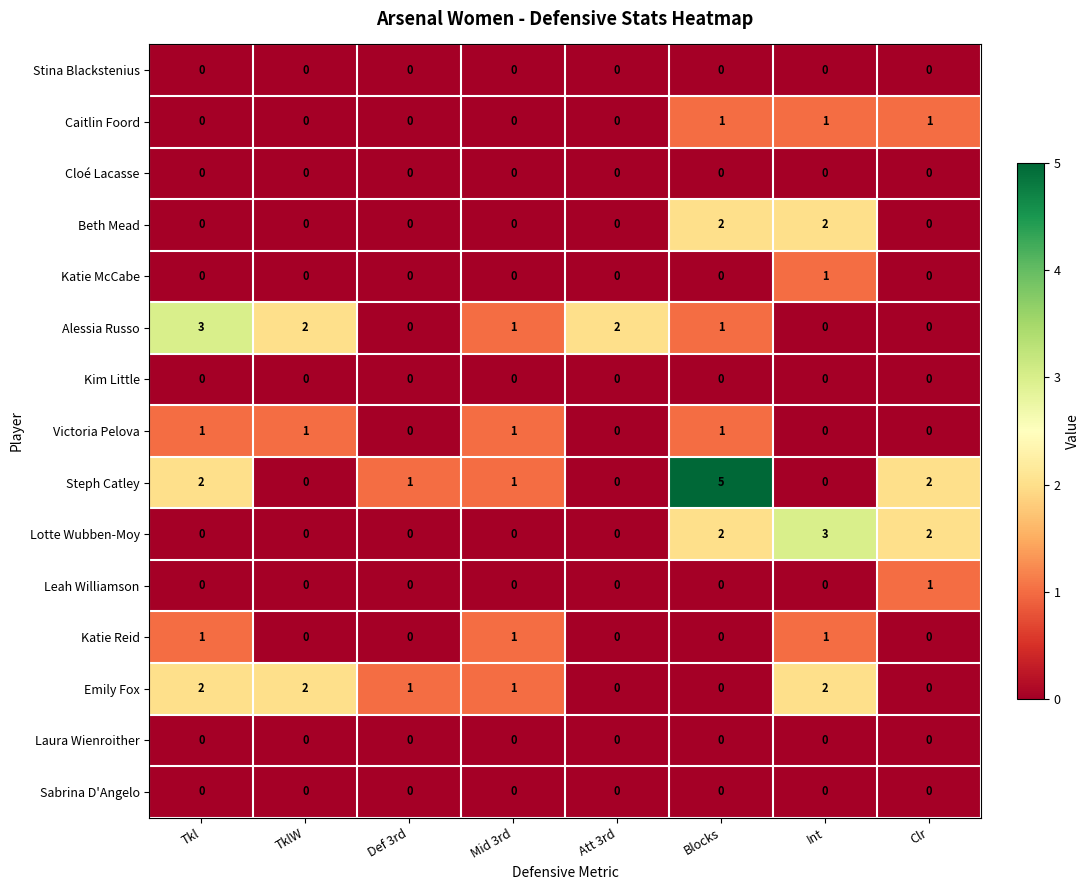

How many Katie Reid values are between 0 and 1?

8